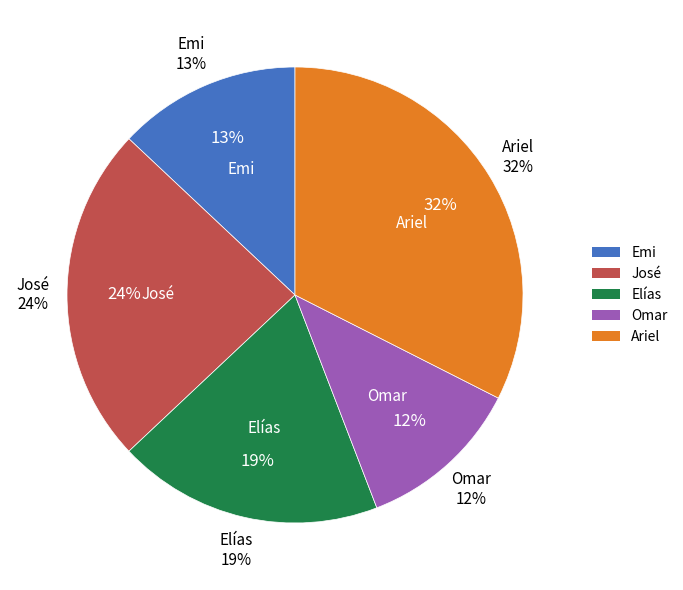

Is Ariel the majority of the pie?

No